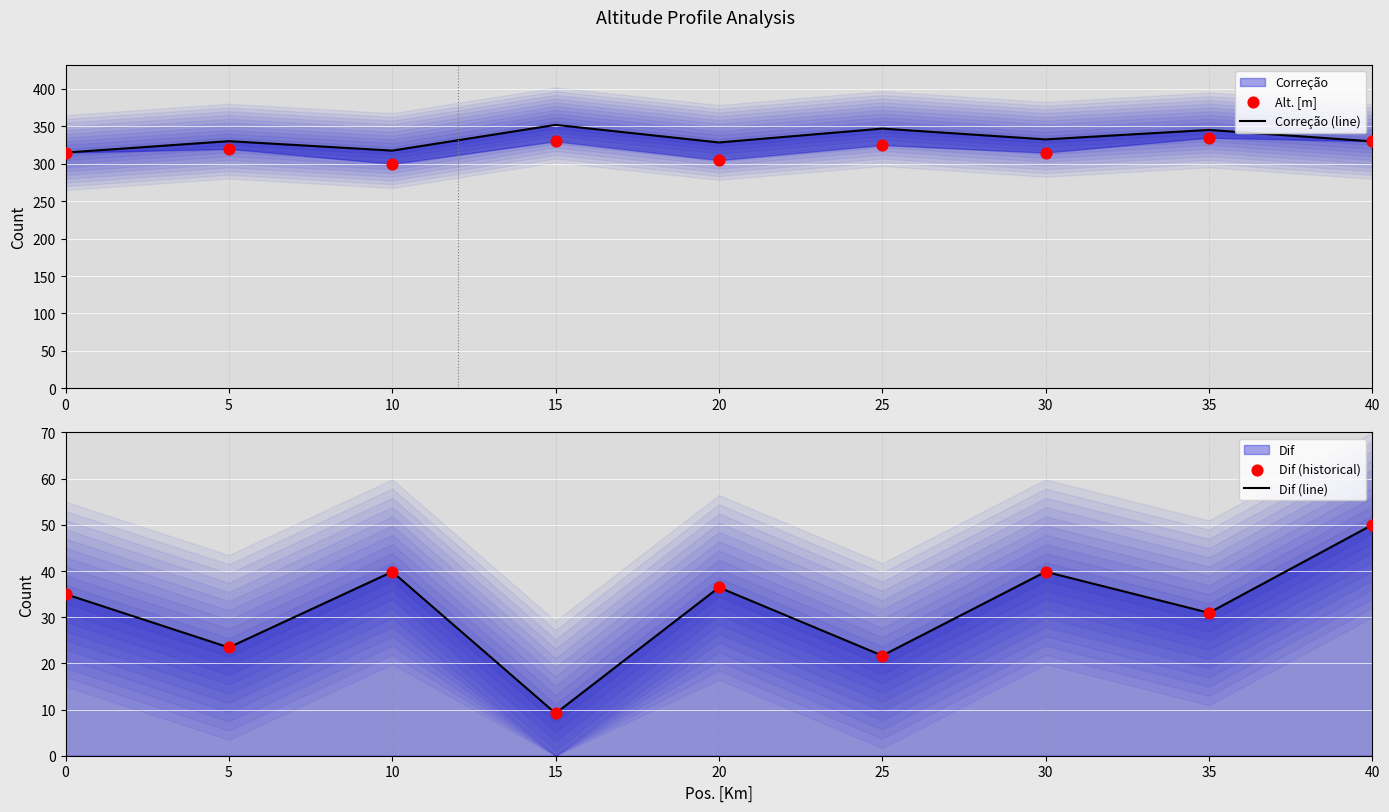

What is the total value across all series at 35?

742.2